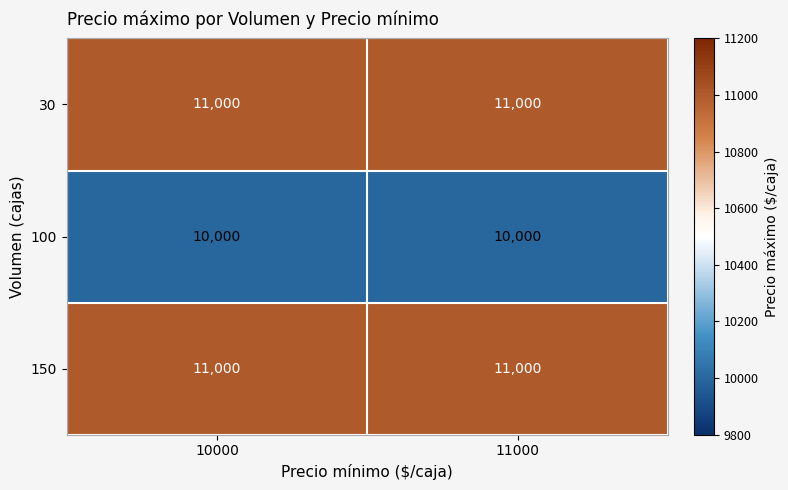

Is it true that 100 equals 10000 at 11000?

True